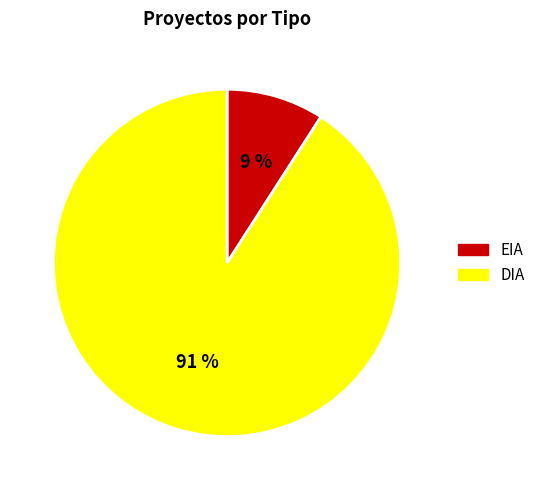

Which category accounts for the majority?

DIA